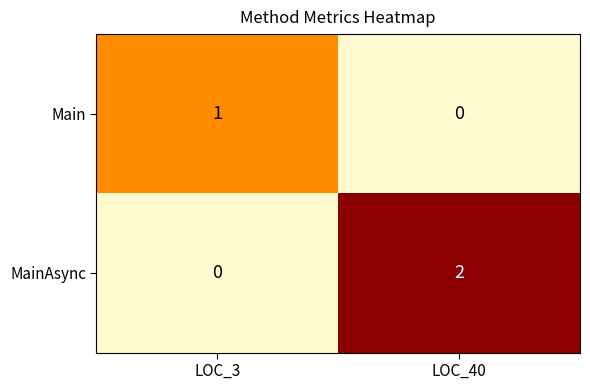

What is the total value across all series at LOC_3?

1